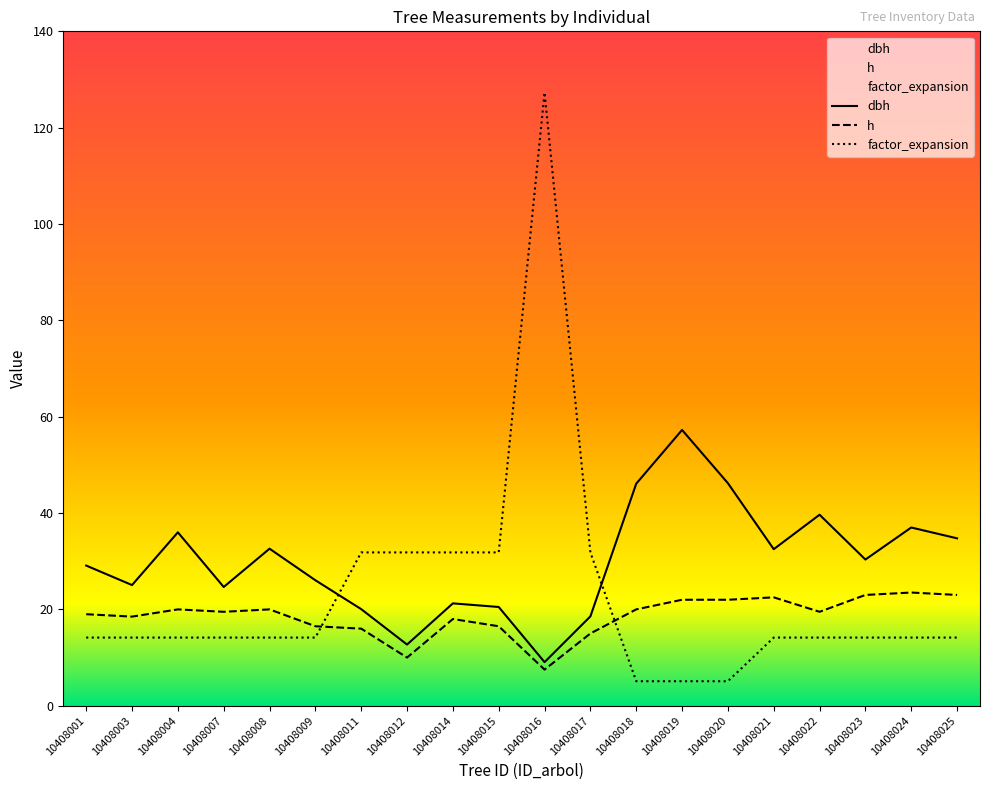

Rank the series at 10408012 from lowest to highest value.

h, dbh, factor_expansion